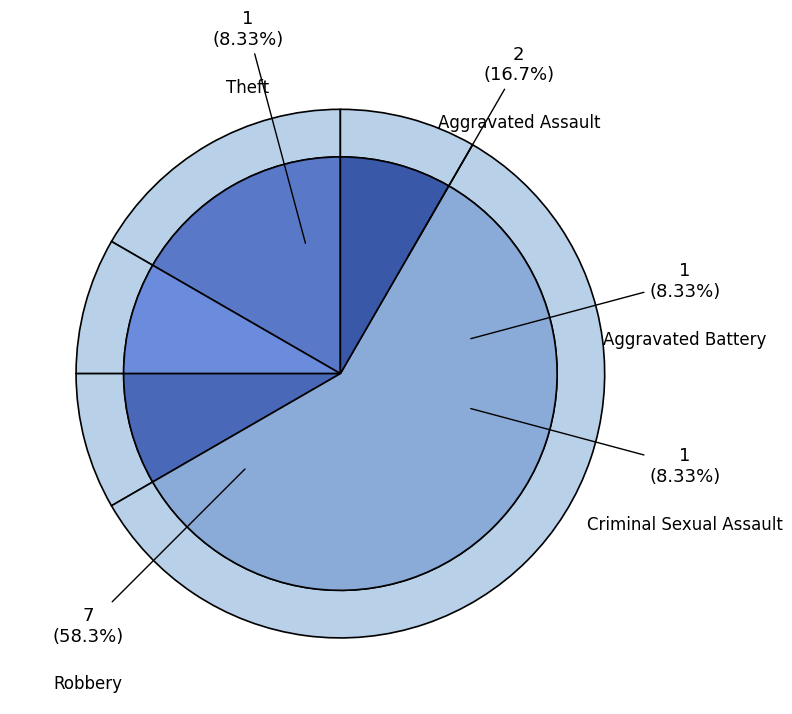

What is the largest slice in the pie chart?

Robbery